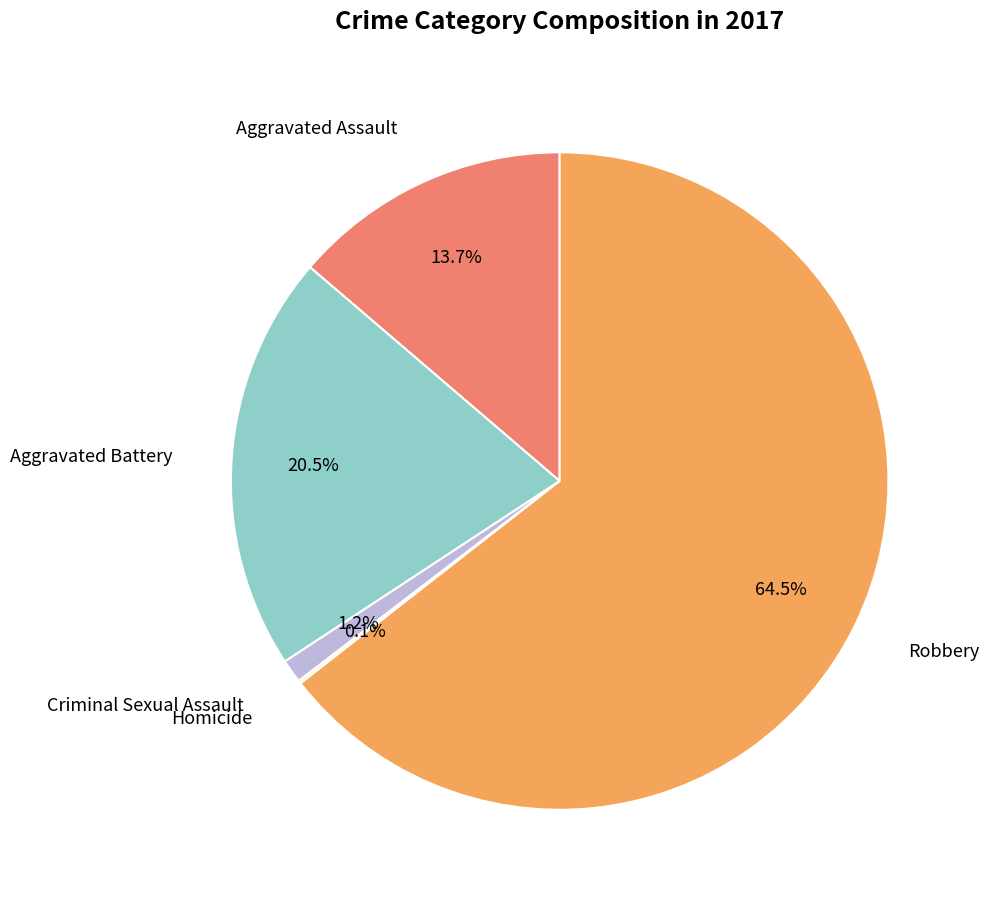

Does any single category account for the majority?

Yes